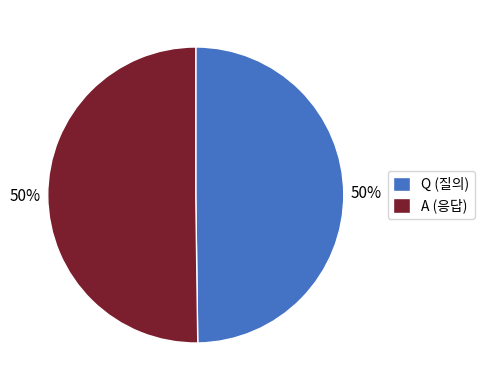

Count the number of slices in the pie.

2